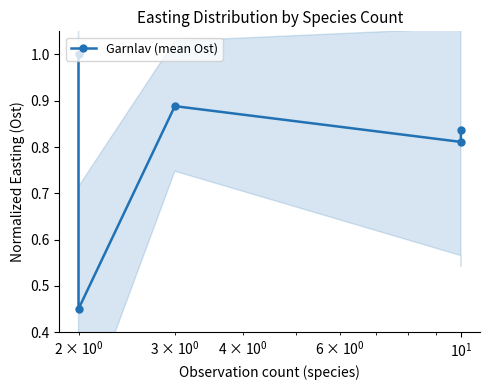

The chart shows a value of 0.3 at $\mathdefault{10^{-1}}$. True or false?

False